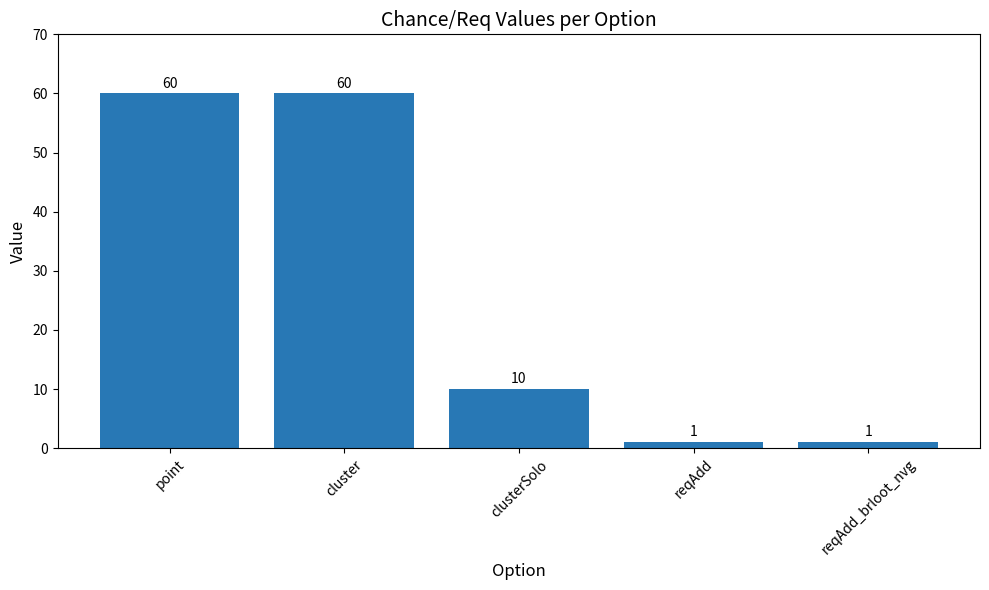

Count the number of categories in the chart.

5